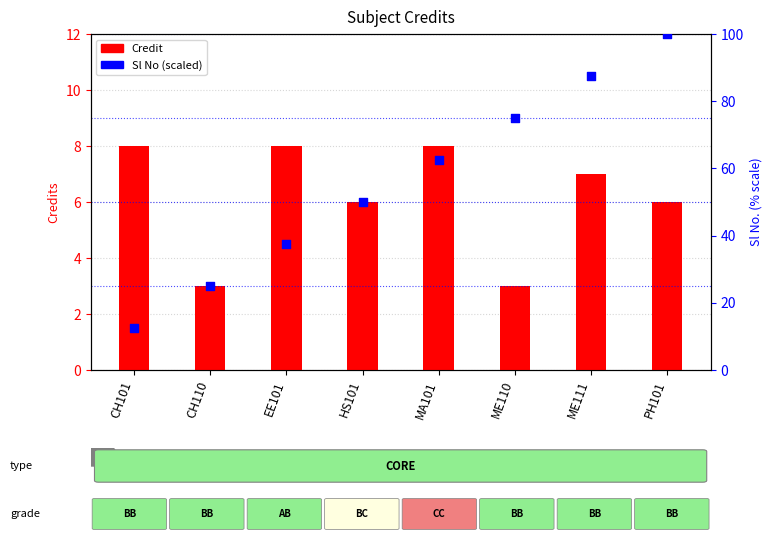

Which series reaches the minimum Y coordinate?

Credit